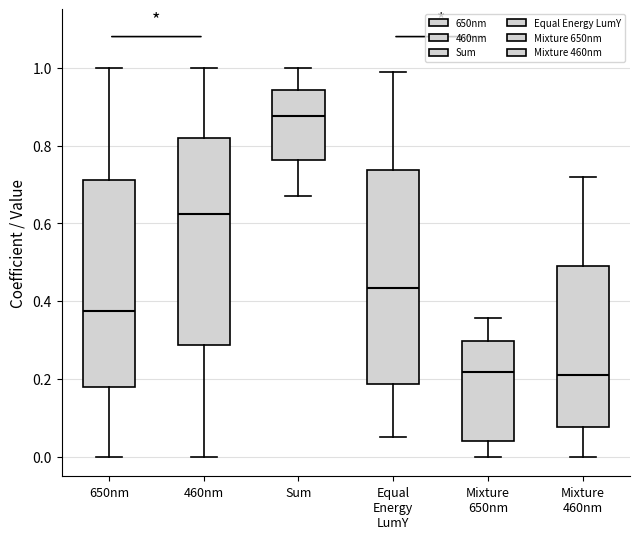

Reading left to right, transcribe this box plot: for each box, give where its median line is, the range the box spans, and where its two whiskers end, as read against the y-axis. The values are not printed on the chart, so give them approximately, as read against the axis.

650nm: median 0.38, box 0.18 to 0.72, whiskers 0.00 to 1.00
460nm: median 0.62, box 0.28 to 0.82, whiskers 0.00 to 1.00
Sum: median 0.88, box 0.76 to 0.94, whiskers 0.68 to 1.00
Equal Energy LumY: median 0.44, box 0.18 to 0.74, whiskers 0.06 to 1.00
Mixture 650nm: median 0.22, box 0.04 to 0.30, whiskers 0.00 to 0.36
Mixture 460nm: median 0.22, box 0.08 to 0.50, whiskers 0.00 to 0.72